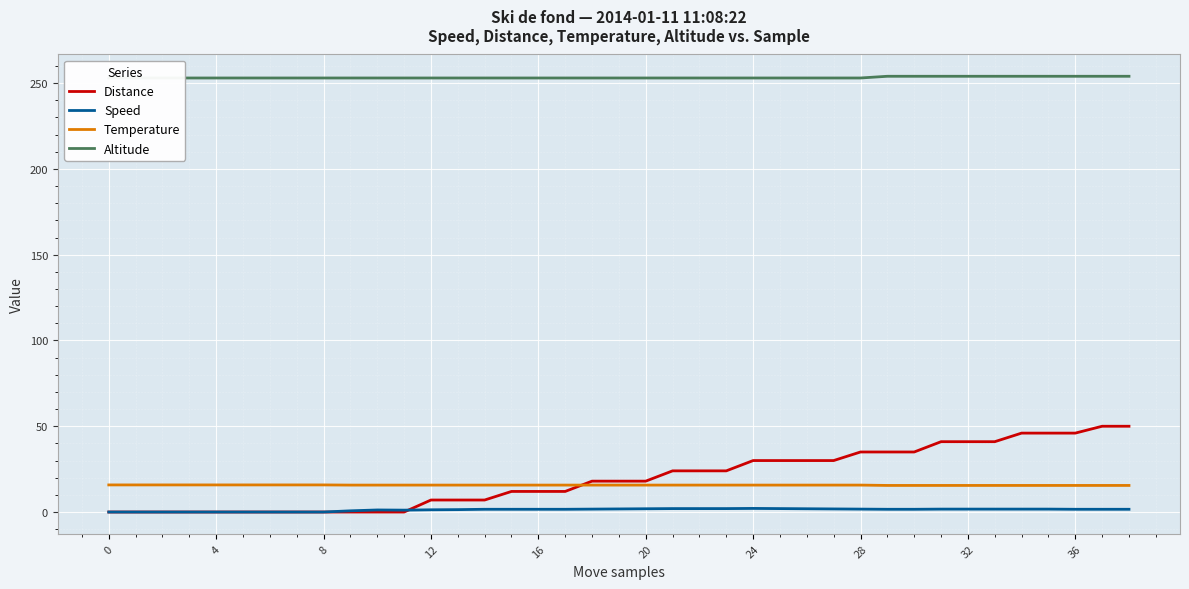

True or false: Speed and Temperature cross at least once.

False